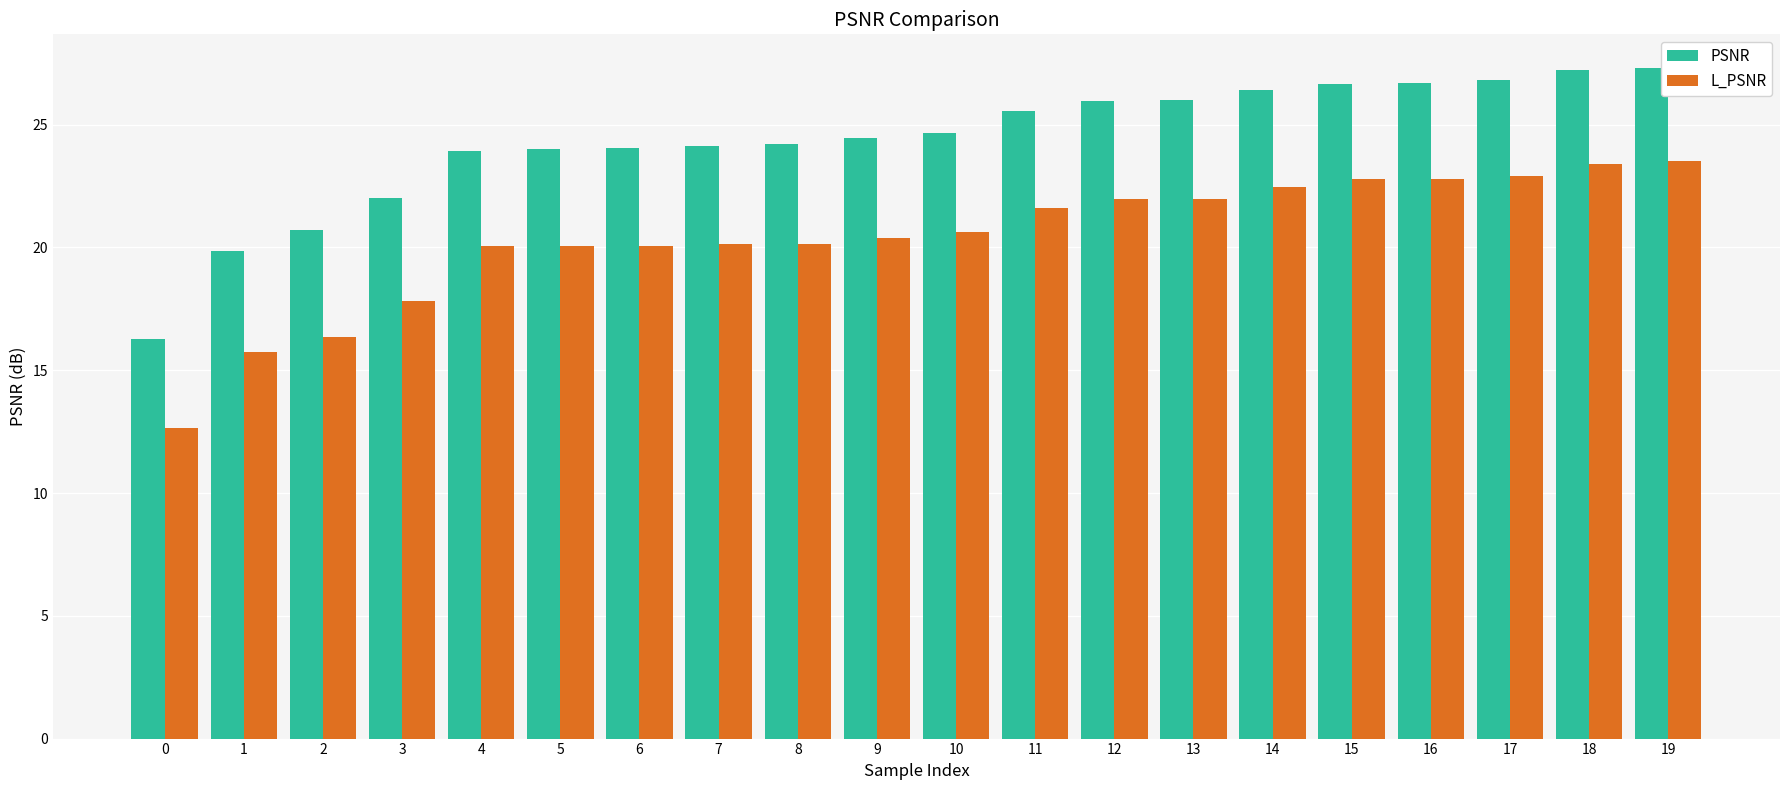

What is the total value across all series at 13?

48.0